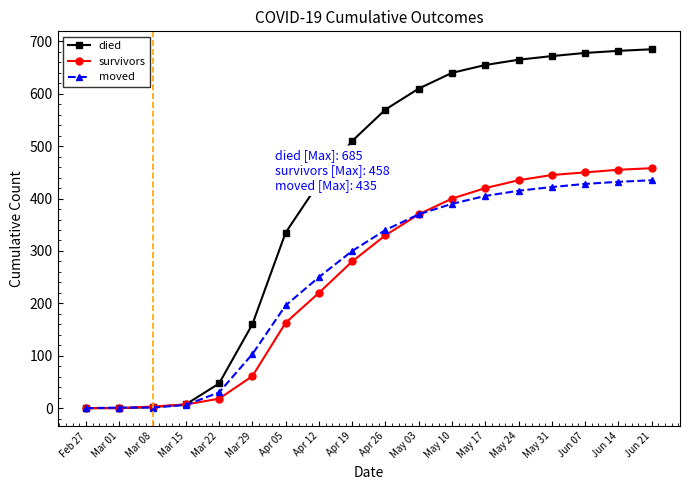

How many lines are shown in the chart?

3